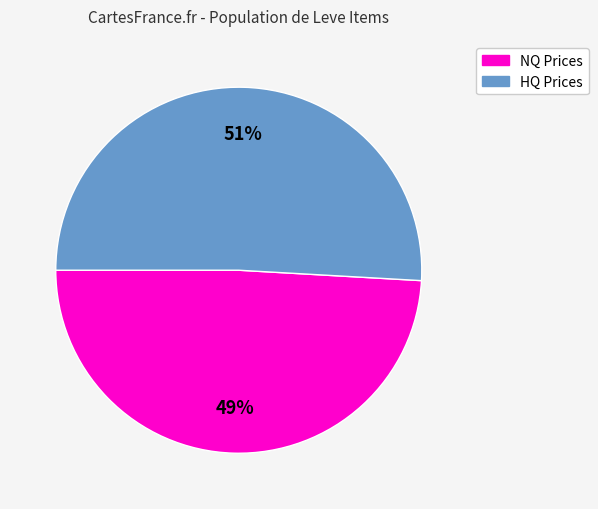

To the nearest percent, what is the average slice percentage?

50%